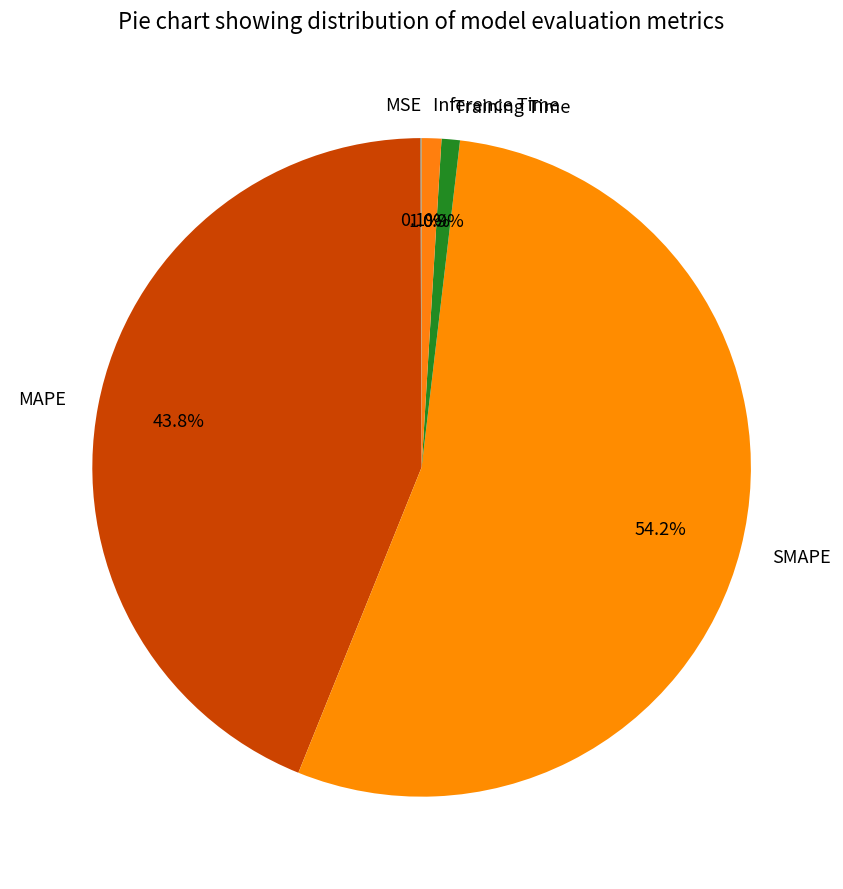

To the nearest percent, what is the average slice percentage?

20%